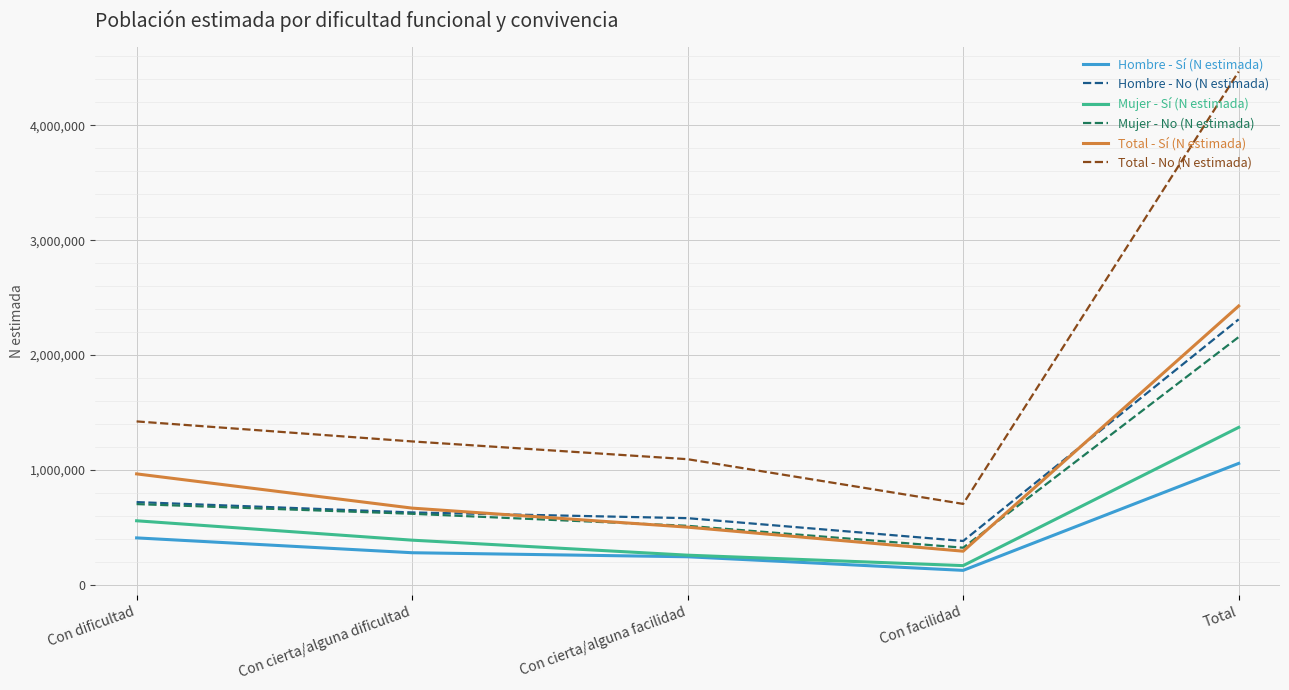

Is it true that Mujer - No (N estimada) equals 702388 at Con dificultad?

True